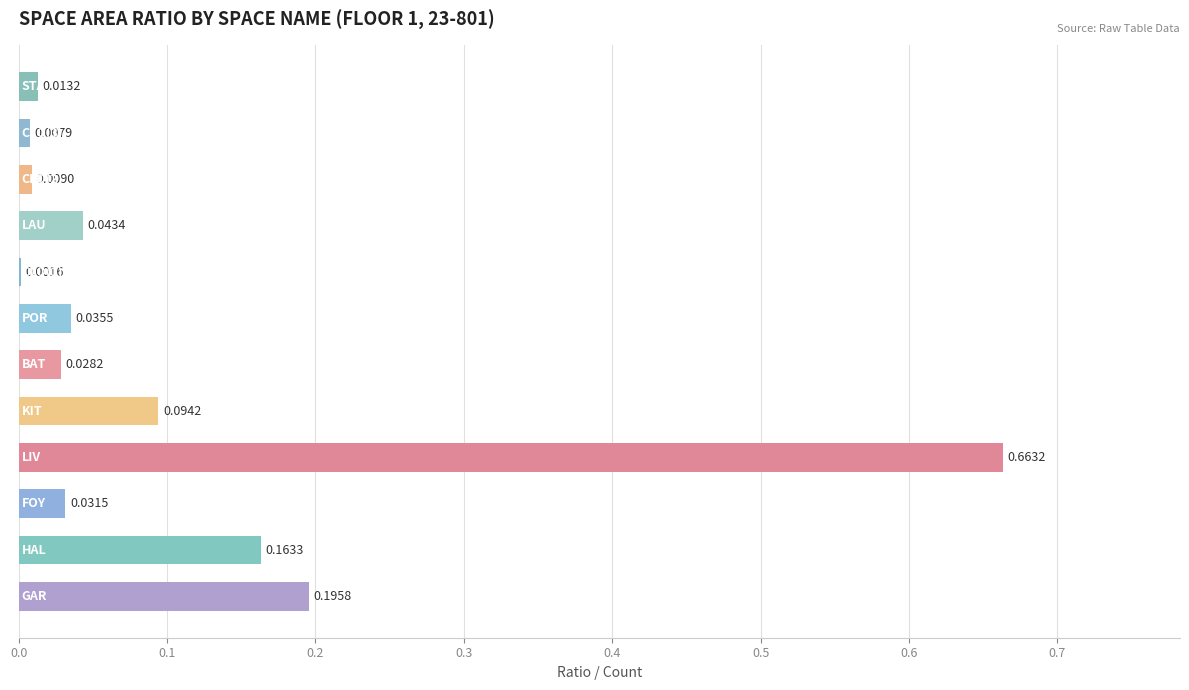

How many categories are shown in the chart?

12